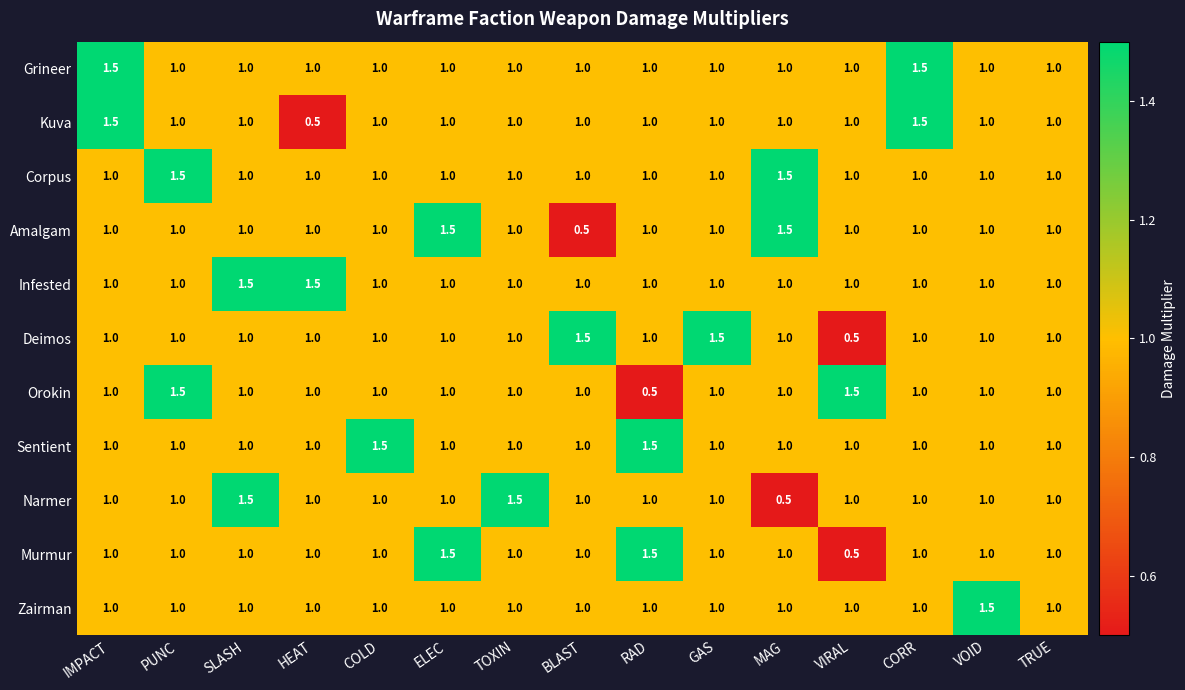

What is the greatest value displayed?

1.5